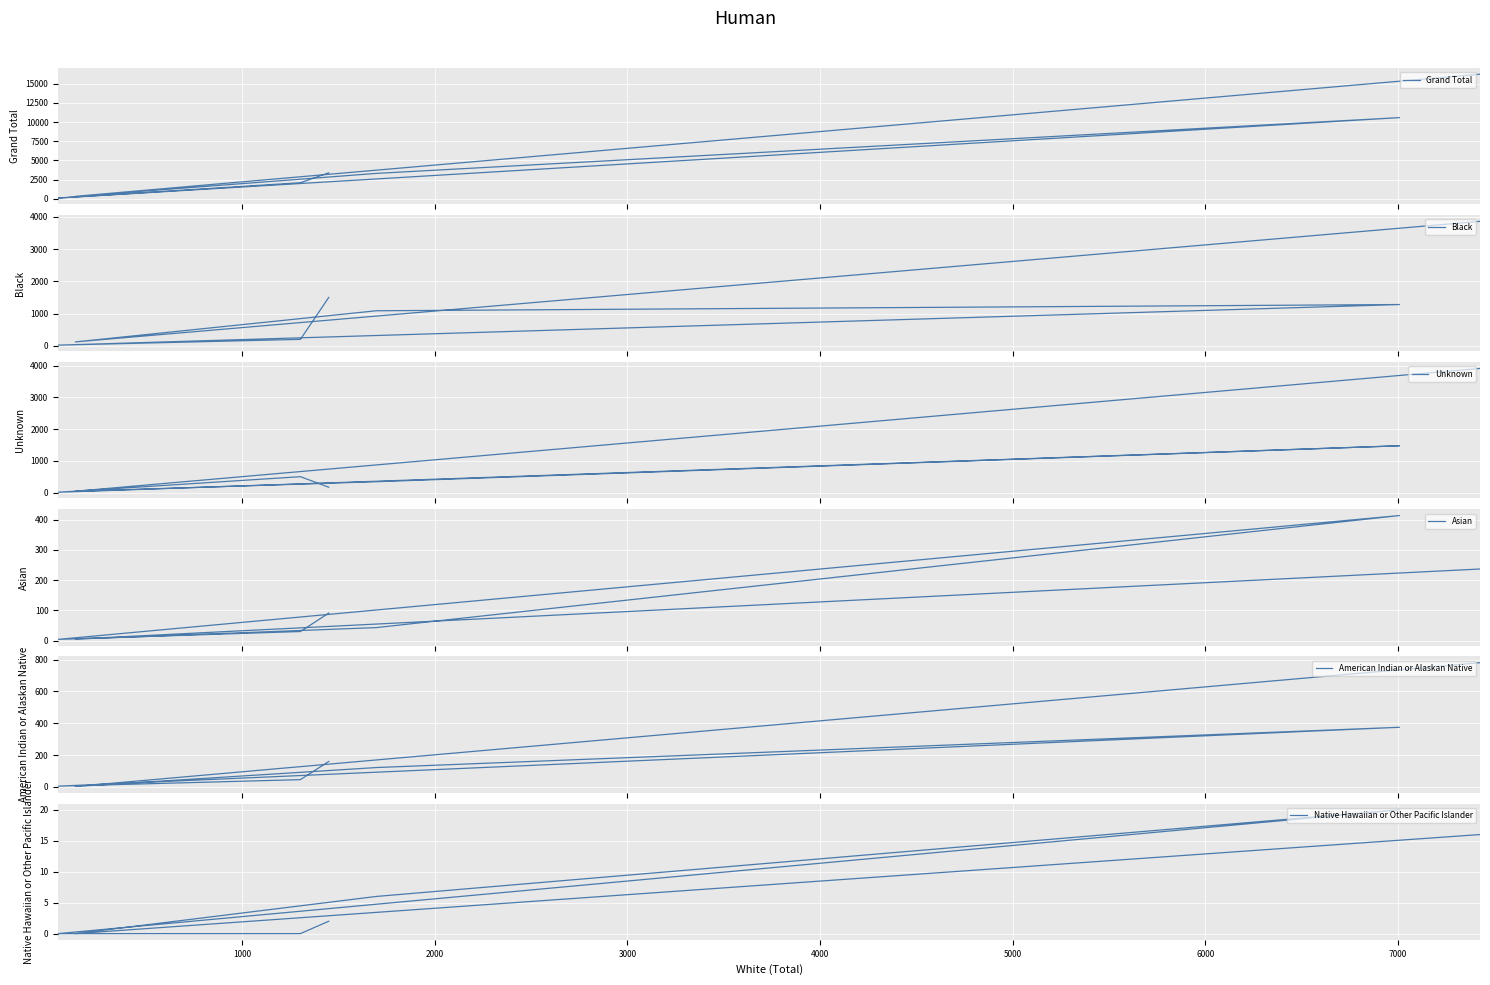

What are all the series names shown in the legend?

Grand Total, Black, Unknown, Asian, American Indian or Alaskan Native, Native Hawaiian or Other Pacific Islander